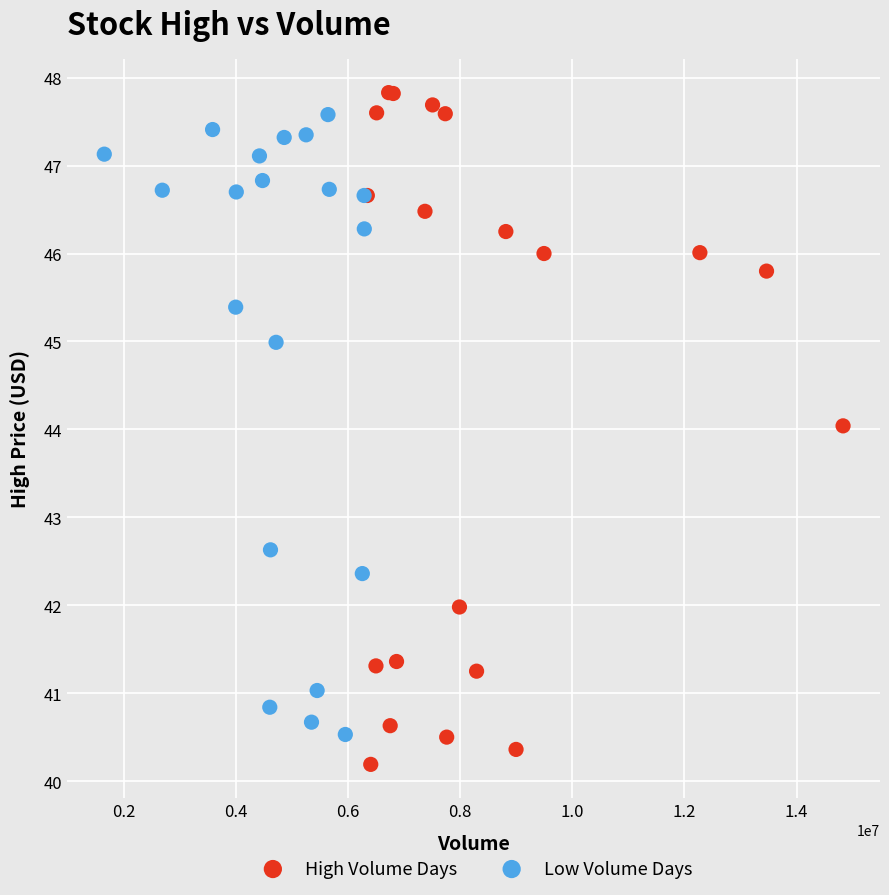

Which series reaches the minimum Y coordinate?

High Volume Days